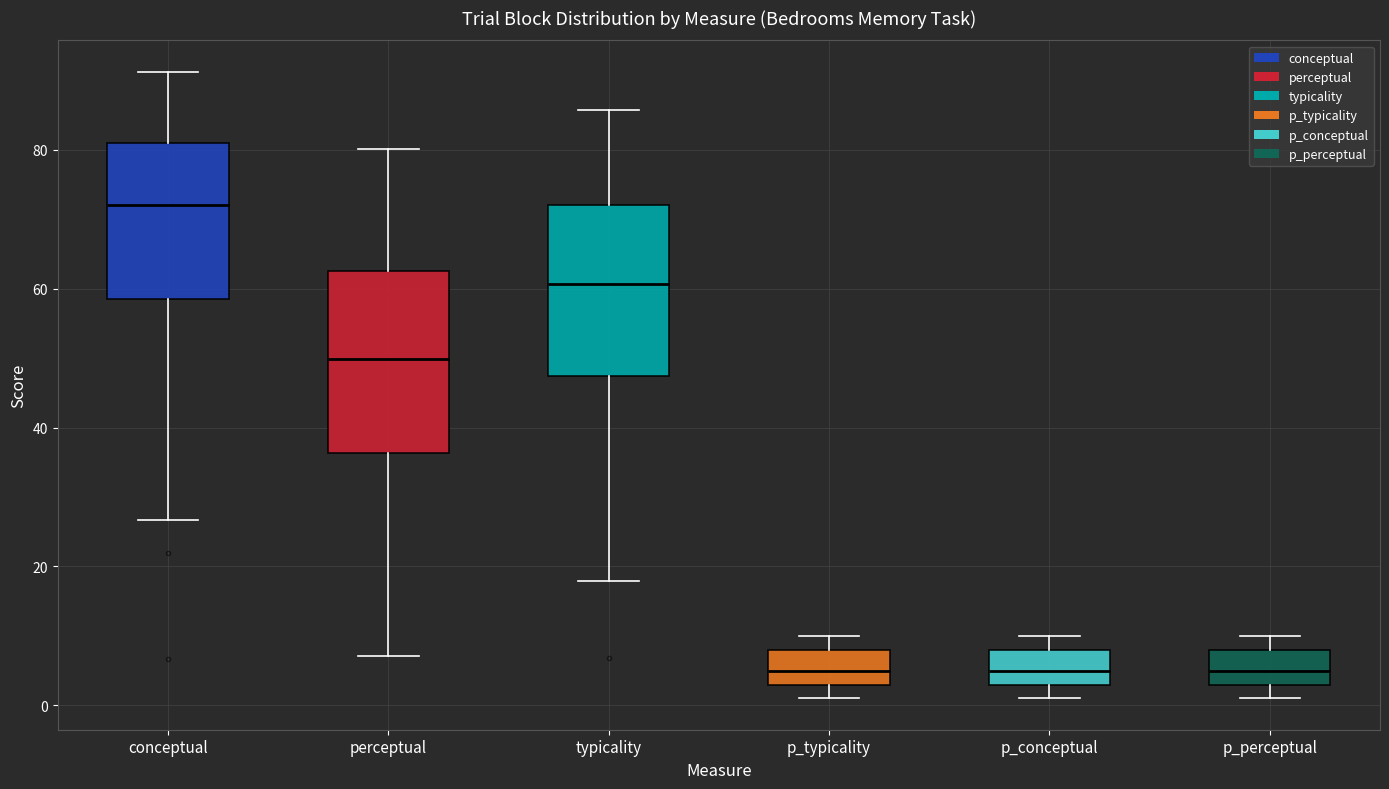

Reading left to right, read every box against the y-axis: the position of its median line, the range the box covers, and the ends of its whiskers. The values are not printed on the chart, so give them approximately, as read against the axis.

conceptual: median 72, box 58 to 80, whiskers 26 to 92
perceptual: median 50, box 36 to 62, whiskers 8 to 80
typicality: median 60, box 48 to 72, whiskers 18 to 86
p_typicality: median 6, box 4 to 8, whiskers 2 to 10
p_conceptual: median 6, box 4 to 8, whiskers 2 to 10
p_perceptual: median 6, box 4 to 8, whiskers 2 to 10